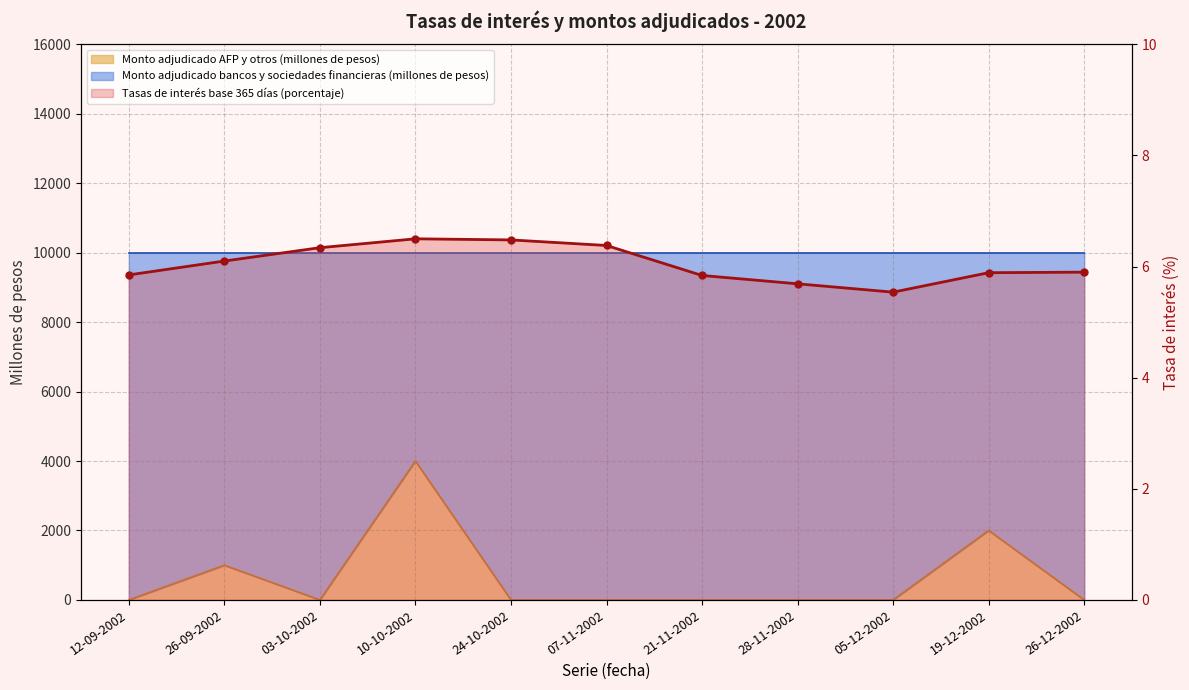

Which has a higher value, 03-10-2002 or 07-11-2002?

07-11-2002